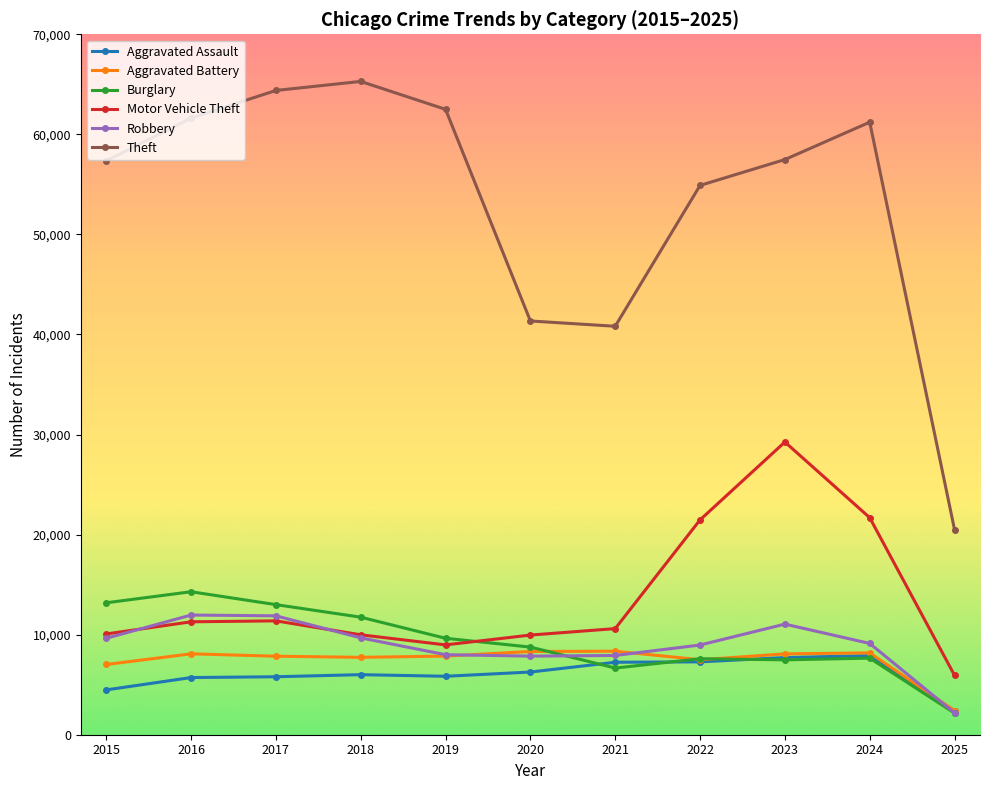

The value of Aggravated Battery at 2021 is 12501. True or false?

False